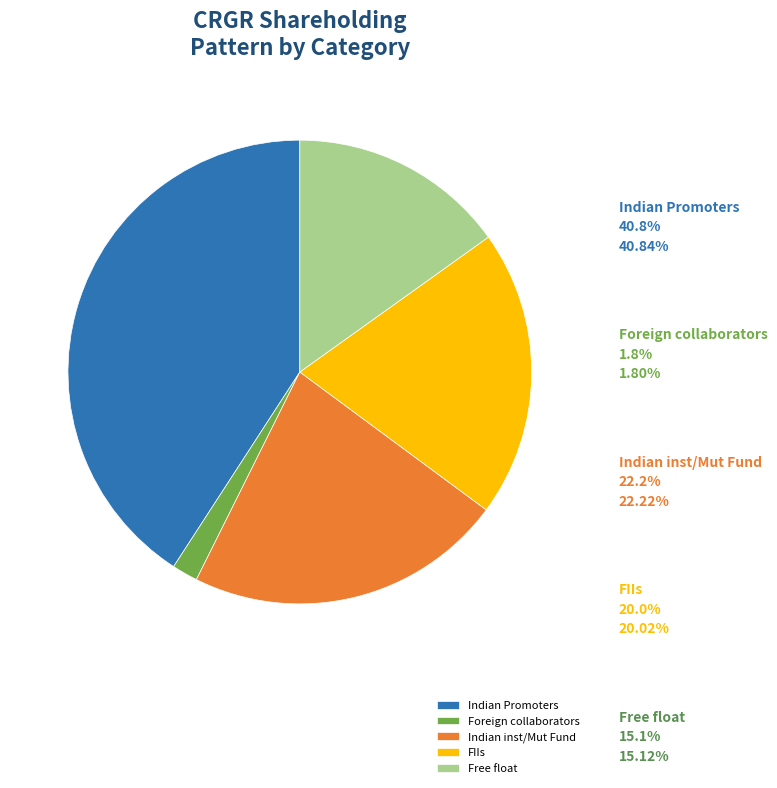

How many segments does this pie chart have?

5